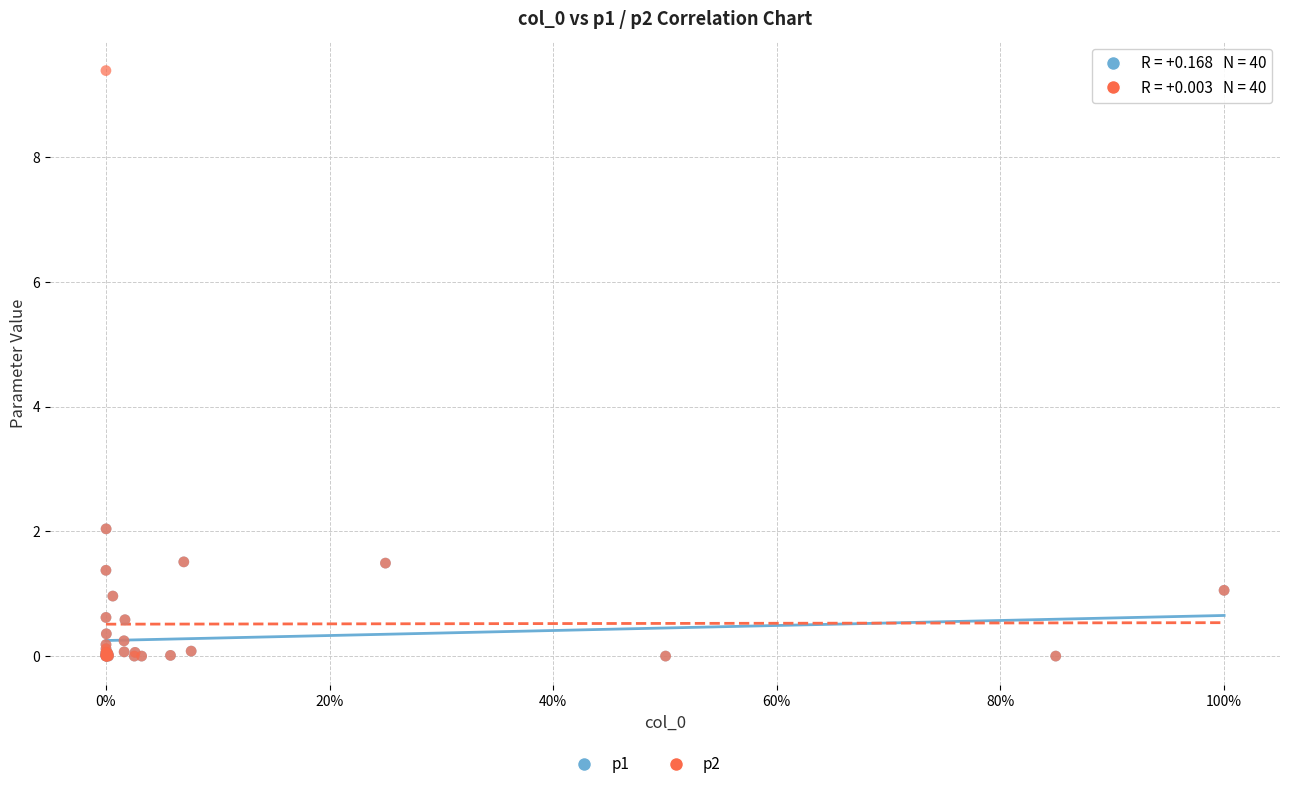

Which series reaches the maximum Y coordinate?

p2